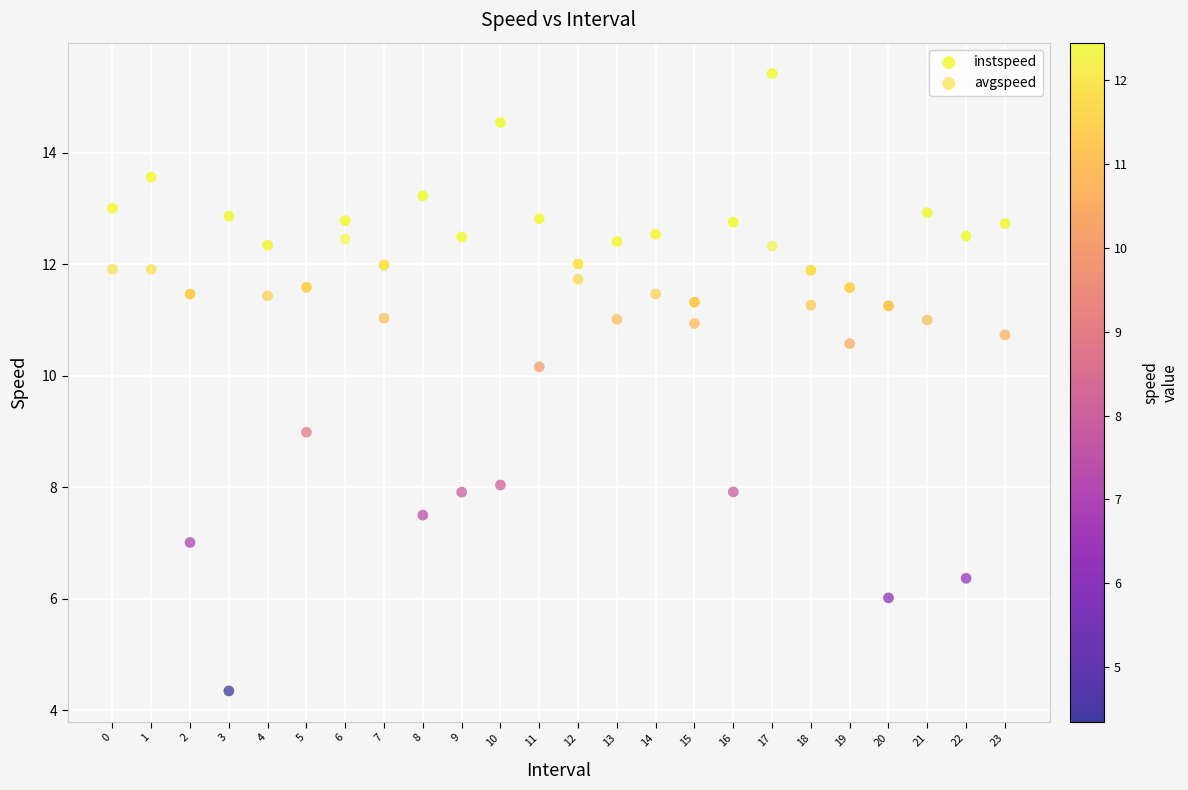

Which series contains the lowest Y value?

avgspeed